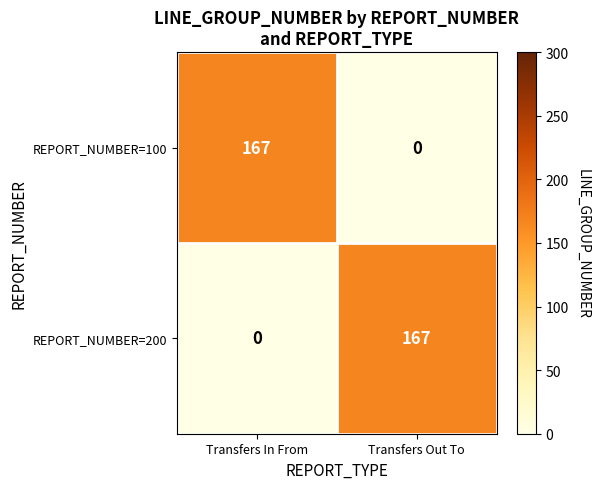

What is the highest value of the REPORT_NUMBER=200 series?

167